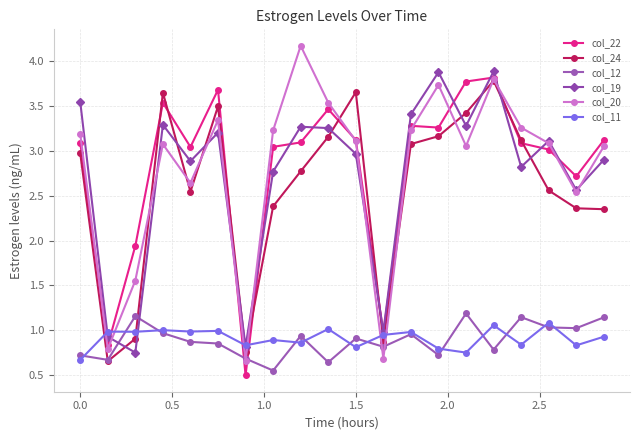

What is the difference between the second highest and second lowest values in the col_11 series?

0.3